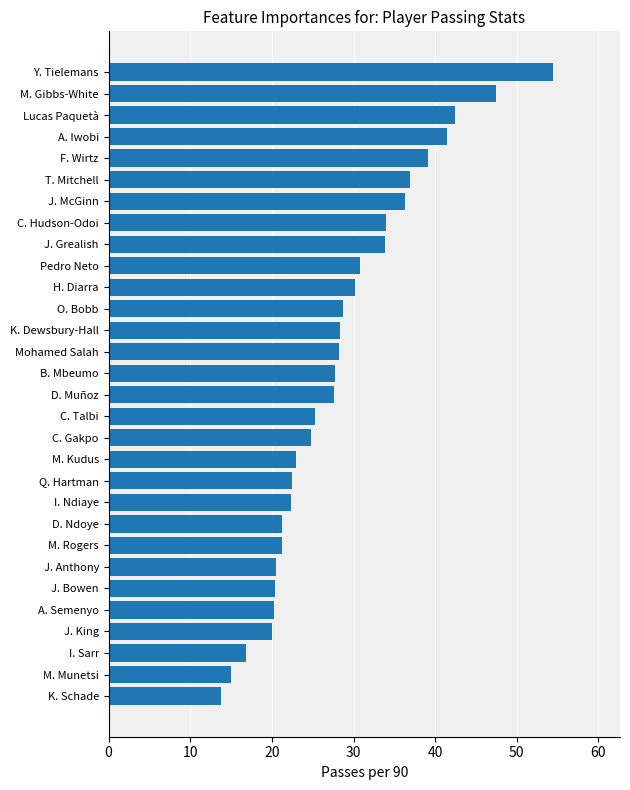

What value does the data have at D. Muñoz?

27.6